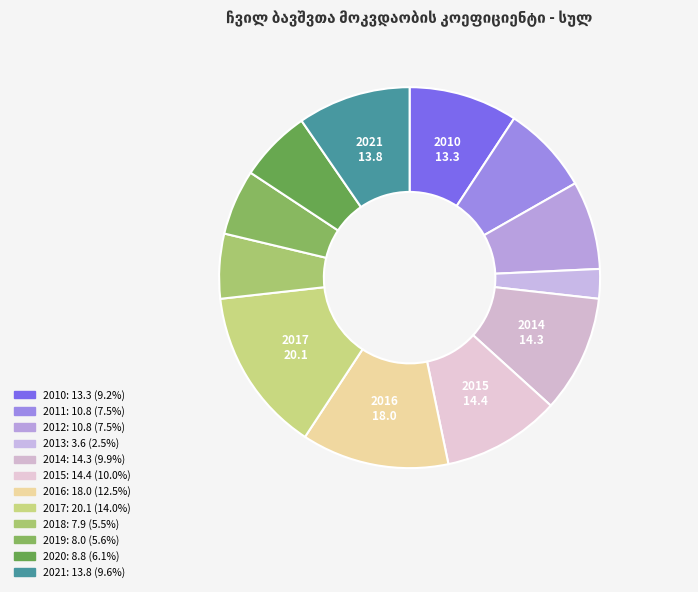

Which has a higher value, სულ 2018 or სულ 2019?

სულ 2019